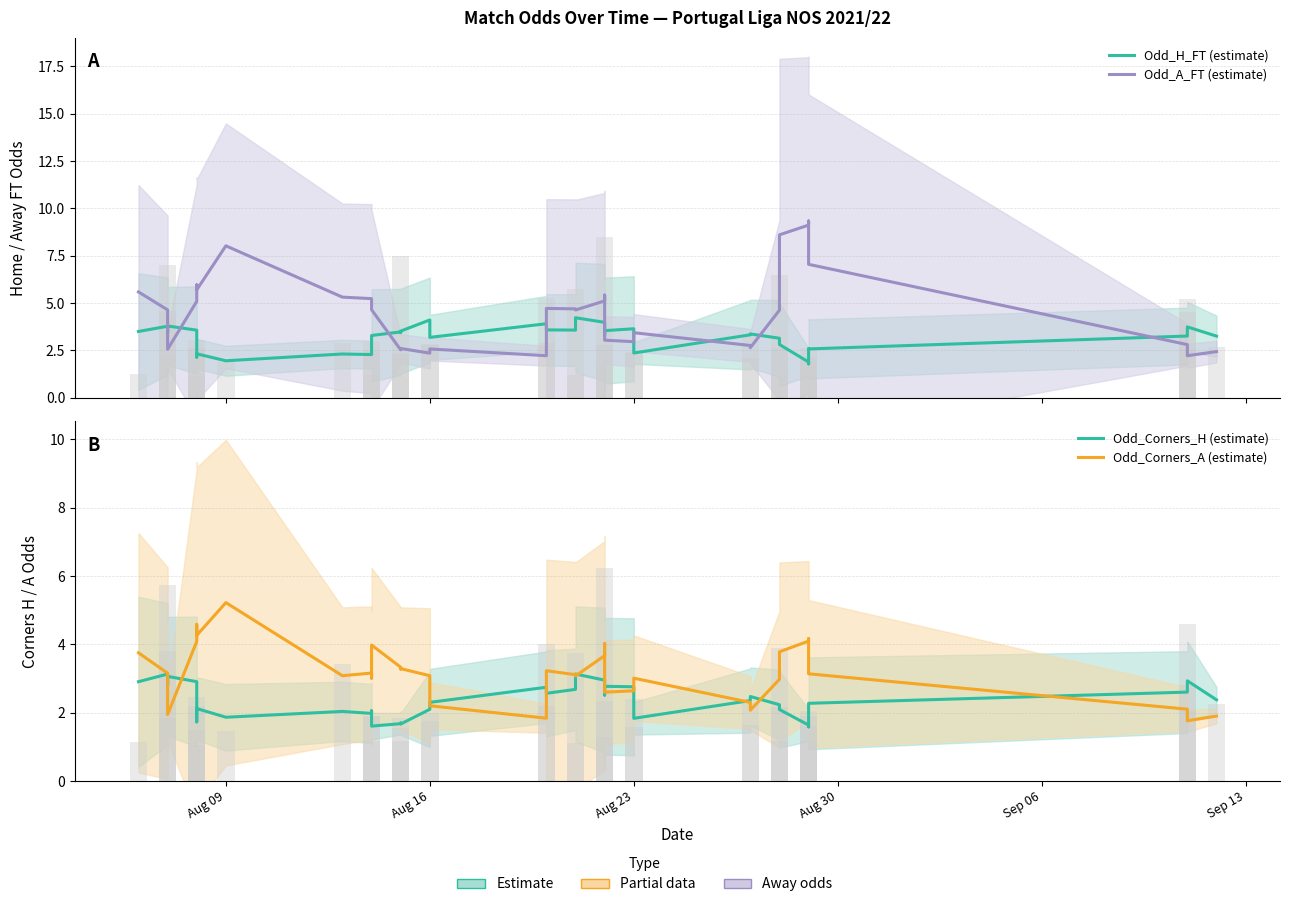

Are the bars grouped side by side (vs. stacked)?

Yes